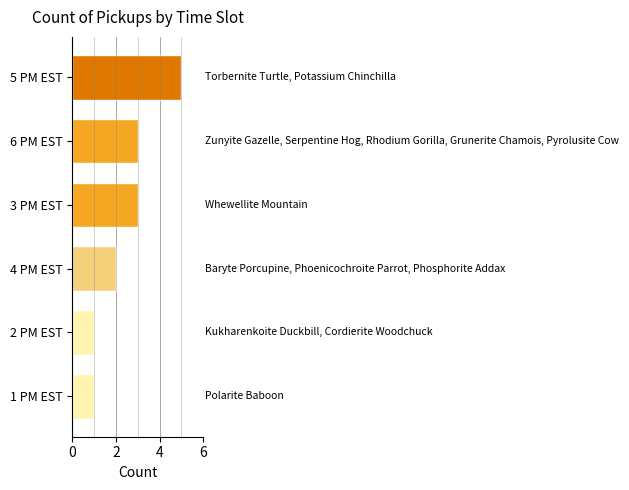

Are the bars grouped side by side (vs. stacked)?

No